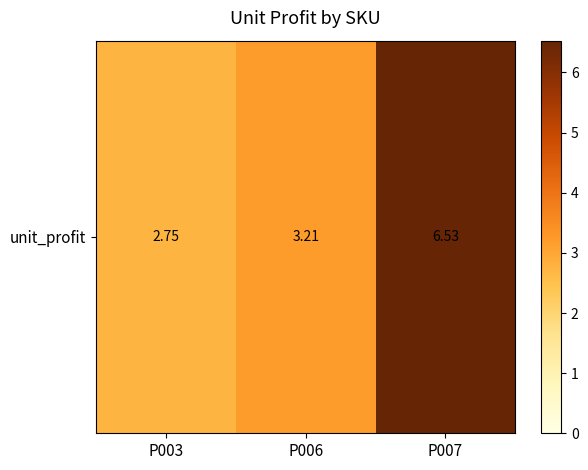

The chart shows a value of 4.1 at P003. True or false?

False